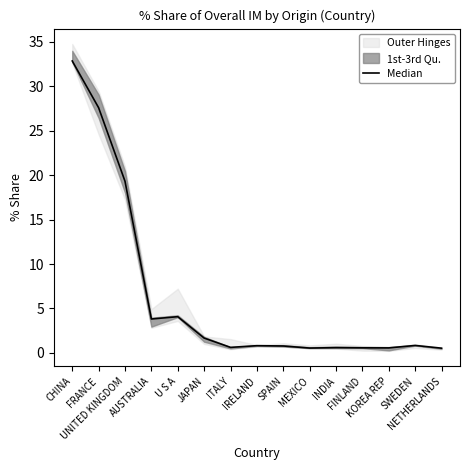

Reading left to right, list all the values displayed in this chart.

32.9	27.6	19.3	3.8	4.1	1.7	0.6	0.8	0.8	0.5	0.6	0.6	0.6	0.8	0.5